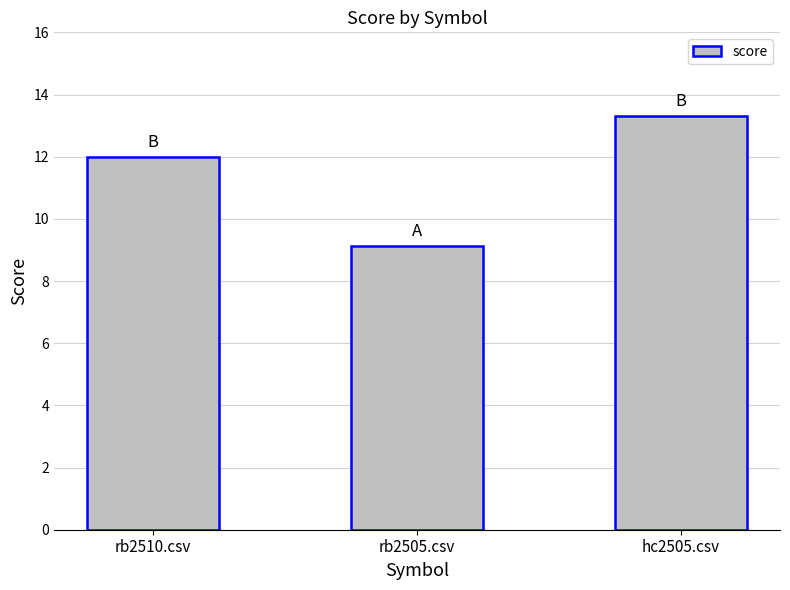

What is the change in value from rb2510.csv to rb2505.csv?

-2.9